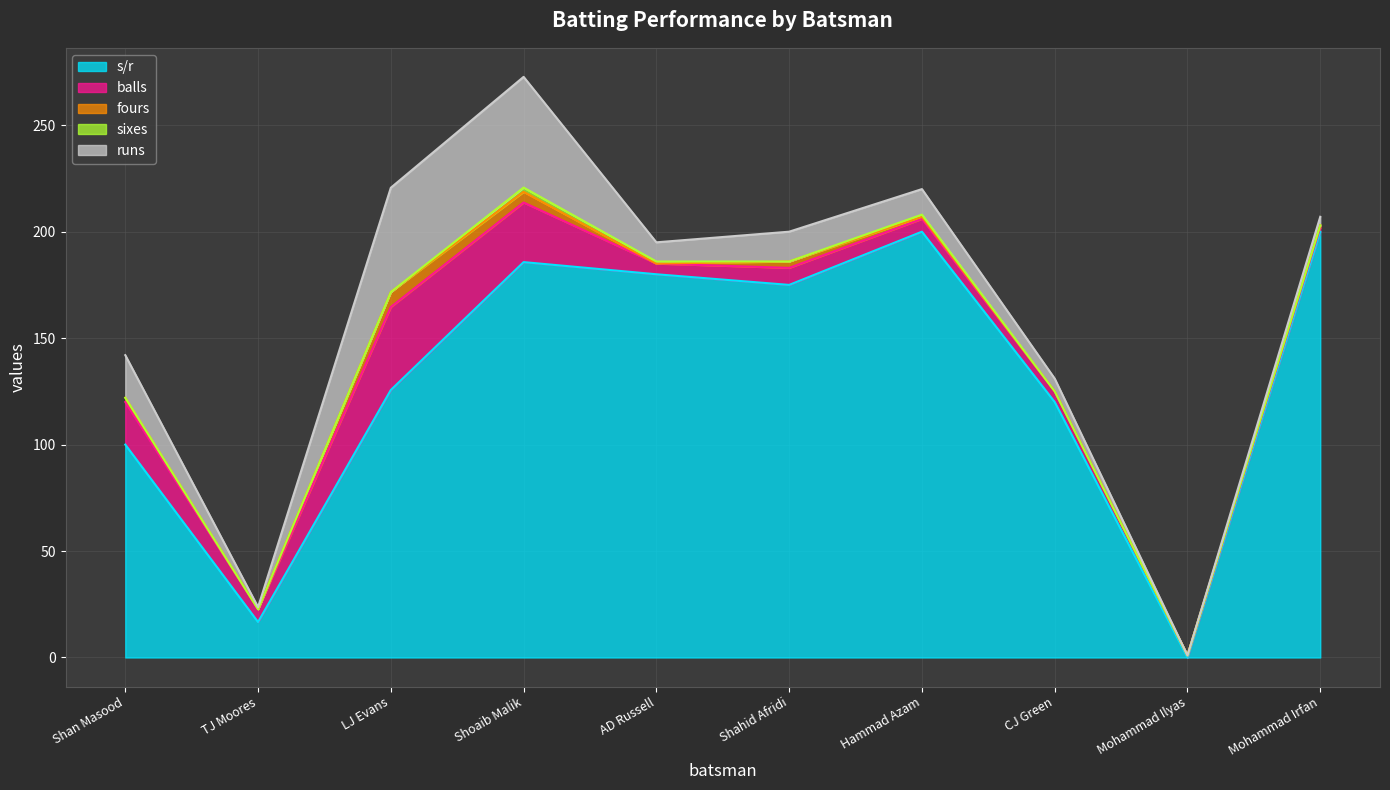

Reading left to right, list all the values displayed in this chart.

s/r: 100.0	16.7	125.6	185.7	180.0	175.0	200.0	120.0	0.0	200.0
balls: 20.0	6.0	39.0	28.0	5.0	8.0	6.0	5.0	1.0	2.0
fours: 2.0	0.0	7.0	5.0	0.0	3.0	1.0	0.0	0.0	1.0
sixes: 0.0	0.0	0.0	2.0	1.0	0.0	1.0	0.0	0.0	0.0
runs: 20.0	1.0	49.0	52.0	9.0	14.0	12.0	6.0	0.0	4.0